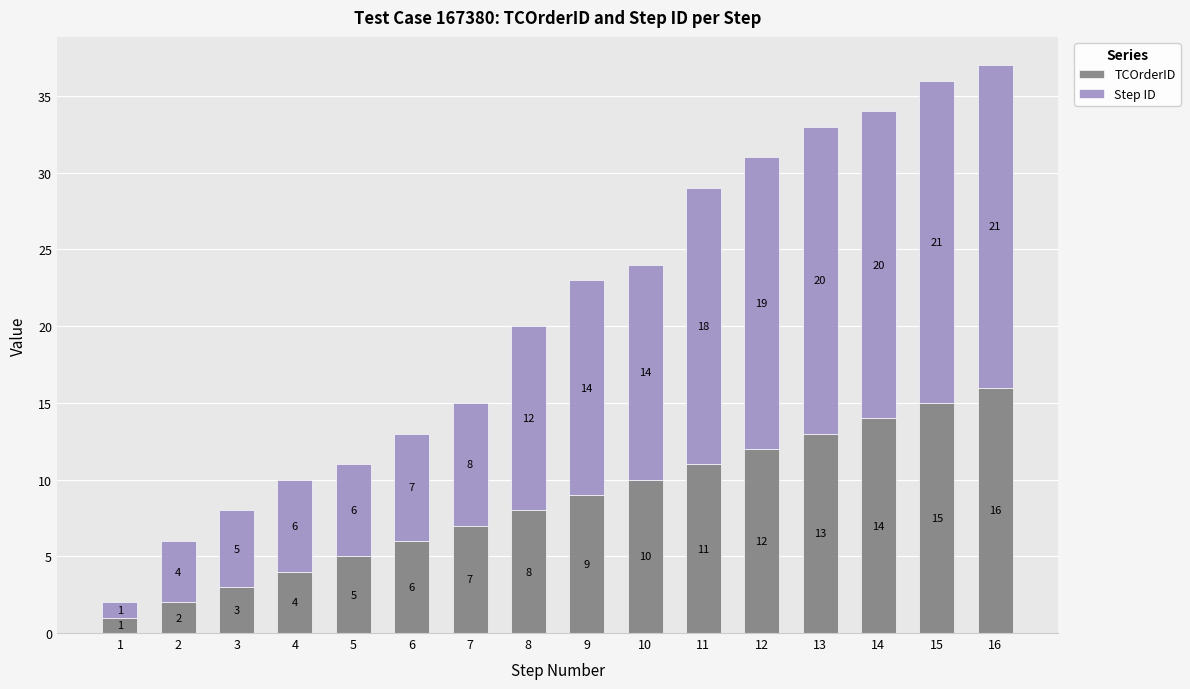

What is the sum of all TCOrderID values?

136